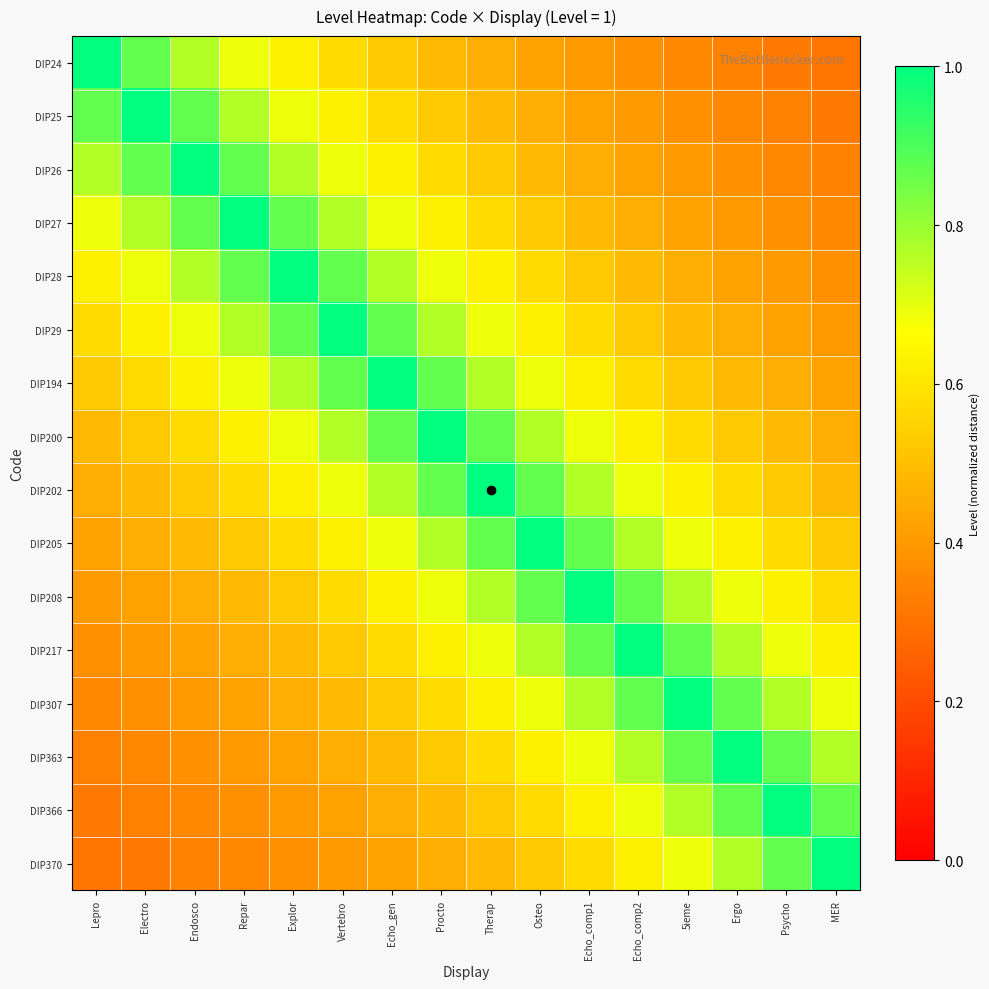

Reading right to left, what are all the values shown in this chart?

DIP24: MER=0.3	Psycho=0.3	Ergo=0.3	5ieme=0.4	Echo_comp2=0.4	Echo_comp1=0.4	Osteo=0.4	Therap=0.5	Procto=0.5	Echo_gen=0.5	Vertebro=0.6	Explor=0.6	Repar=0.7	Endosco=0.8	Electro=0.9	Lepro=1.0
DIP25: MER=0.3	Psycho=0.3	Ergo=0.4	5ieme=0.4	Echo_comp2=0.4	Echo_comp1=0.4	Osteo=0.5	Therap=0.5	Procto=0.5	Echo_gen=0.6	Vertebro=0.6	Explor=0.7	Repar=0.8	Endosco=0.9	Electro=1.0	Lepro=0.9
DIP26: MER=0.3	Psycho=0.4	Ergo=0.4	5ieme=0.4	Echo_comp2=0.4	Echo_comp1=0.5	Osteo=0.5	Therap=0.5	Procto=0.6	Echo_gen=0.6	Vertebro=0.7	Explor=0.8	Repar=0.9	Endosco=1.0	Electro=0.9	Lepro=0.8
DIP27: MER=0.4	Psycho=0.4	Ergo=0.4	5ieme=0.4	Echo_comp2=0.5	Echo_comp1=0.5	Osteo=0.5	Therap=0.6	Procto=0.6	Echo_gen=0.7	Vertebro=0.8	Explor=0.9	Repar=1.0	Endosco=0.9	Electro=0.8	Lepro=0.7
DIP28: MER=0.4	Psycho=0.4	Ergo=0.4	5ieme=0.5	Echo_comp2=0.5	Echo_comp1=0.5	Osteo=0.6	Therap=0.6	Procto=0.7	Echo_gen=0.8	Vertebro=0.9	Explor=1.0	Repar=0.9	Endosco=0.8	Electro=0.7	Lepro=0.6
DIP29: MER=0.4	Psycho=0.4	Ergo=0.5	5ieme=0.5	Echo_comp2=0.5	Echo_comp1=0.6	Osteo=0.6	Therap=0.7	Procto=0.8	Echo_gen=0.9	Vertebro=1.0	Explor=0.9	Repar=0.8	Endosco=0.7	Electro=0.6	Lepro=0.6
DIP194: MER=0.4	Psycho=0.5	Ergo=0.5	5ieme=0.5	Echo_comp2=0.6	Echo_comp1=0.6	Osteo=0.7	Therap=0.8	Procto=0.9	Echo_gen=1.0	Vertebro=0.9	Explor=0.8	Repar=0.7	Endosco=0.6	Electro=0.6	Lepro=0.5
DIP200: MER=0.5	Psycho=0.5	Ergo=0.5	5ieme=0.6	Echo_comp2=0.6	Echo_comp1=0.7	Osteo=0.8	Therap=0.9	Procto=1.0	Echo_gen=0.9	Vertebro=0.8	Explor=0.7	Repar=0.6	Endosco=0.6	Electro=0.5	Lepro=0.5
DIP202: MER=0.5	Psycho=0.5	Ergo=0.6	5ieme=0.6	Echo_comp2=0.7	Echo_comp1=0.8	Osteo=0.9	Therap=1.0	Procto=0.9	Echo_gen=0.8	Vertebro=0.7	Explor=0.6	Repar=0.6	Endosco=0.5	Electro=0.5	Lepro=0.5
DIP205: MER=0.5	Psycho=0.6	Ergo=0.6	5ieme=0.7	Echo_comp2=0.8	Echo_comp1=0.9	Osteo=1.0	Therap=0.9	Procto=0.8	Echo_gen=0.7	Vertebro=0.6	Explor=0.6	Repar=0.5	Endosco=0.5	Electro=0.5	Lepro=0.4
DIP208: MER=0.6	Psycho=0.6	Ergo=0.7	5ieme=0.8	Echo_comp2=0.9	Echo_comp1=1.0	Osteo=0.9	Therap=0.8	Procto=0.7	Echo_gen=0.6	Vertebro=0.6	Explor=0.5	Repar=0.5	Endosco=0.5	Electro=0.4	Lepro=0.4
DIP217: MER=0.6	Psycho=0.7	Ergo=0.8	5ieme=0.9	Echo_comp2=1.0	Echo_comp1=0.9	Osteo=0.8	Therap=0.7	Procto=0.6	Echo_gen=0.6	Vertebro=0.5	Explor=0.5	Repar=0.5	Endosco=0.4	Electro=0.4	Lepro=0.4
DIP307: MER=0.7	Psycho=0.8	Ergo=0.9	5ieme=1.0	Echo_comp2=0.9	Echo_comp1=0.8	Osteo=0.7	Therap=0.6	Procto=0.6	Echo_gen=0.5	Vertebro=0.5	Explor=0.5	Repar=0.4	Endosco=0.4	Electro=0.4	Lepro=0.4
DIP363: MER=0.8	Psycho=0.9	Ergo=1.0	5ieme=0.9	Echo_comp2=0.8	Echo_comp1=0.7	Osteo=0.6	Therap=0.6	Procto=0.5	Echo_gen=0.5	Vertebro=0.5	Explor=0.4	Repar=0.4	Endosco=0.4	Electro=0.4	Lepro=0.3
DIP366: MER=0.9	Psycho=1.0	Ergo=0.9	5ieme=0.8	Echo_comp2=0.7	Echo_comp1=0.6	Osteo=0.6	Therap=0.5	Procto=0.5	Echo_gen=0.5	Vertebro=0.4	Explor=0.4	Repar=0.4	Endosco=0.4	Electro=0.3	Lepro=0.3
DIP370: MER=1.0	Psycho=0.9	Ergo=0.8	5ieme=0.7	Echo_comp2=0.6	Echo_comp1=0.6	Osteo=0.5	Therap=0.5	Procto=0.5	Echo_gen=0.4	Vertebro=0.4	Explor=0.4	Repar=0.4	Endosco=0.3	Electro=0.3	Lepro=0.3